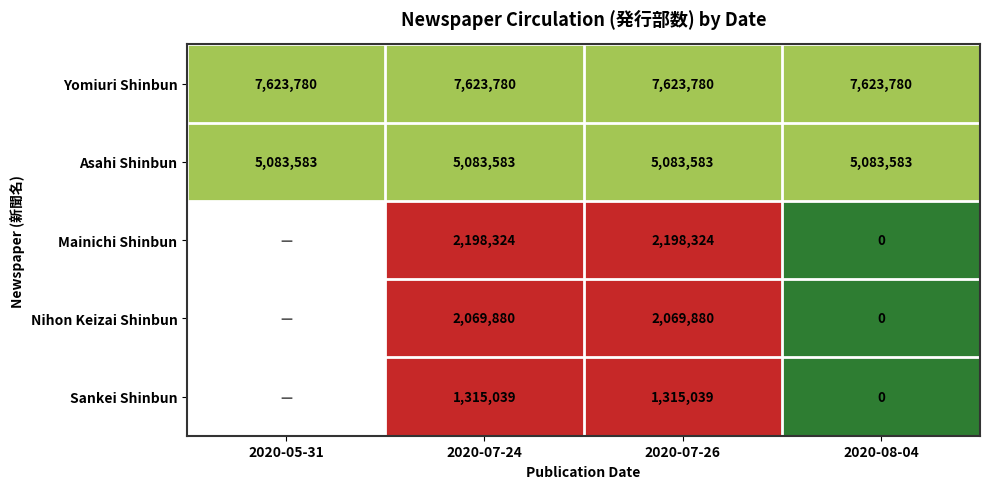

At 2020-07-24, list the series in order from largest to smallest.

Yomiuri Shinbun, Asahi Shinbun, Mainichi Shinbun, Nihon Keizai Shinbun, Sankei Shinbun